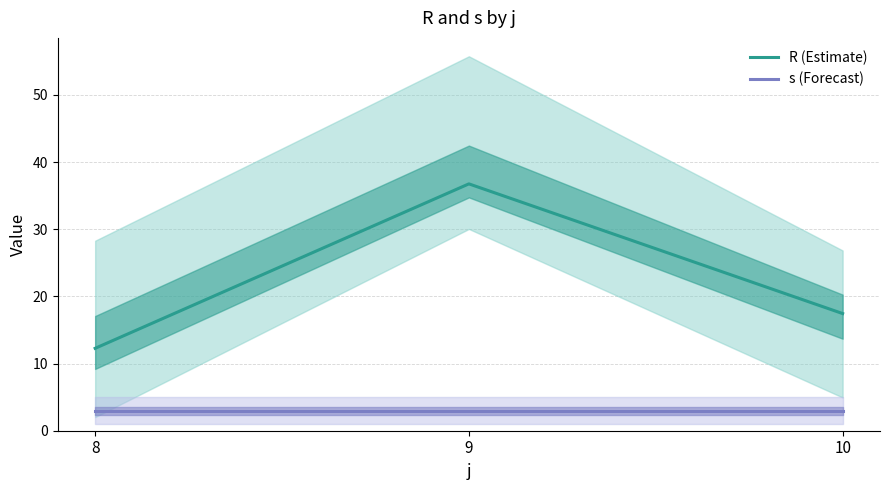

Rank the categories by s (Forecast) value from highest to lowest.

8, 9, 10